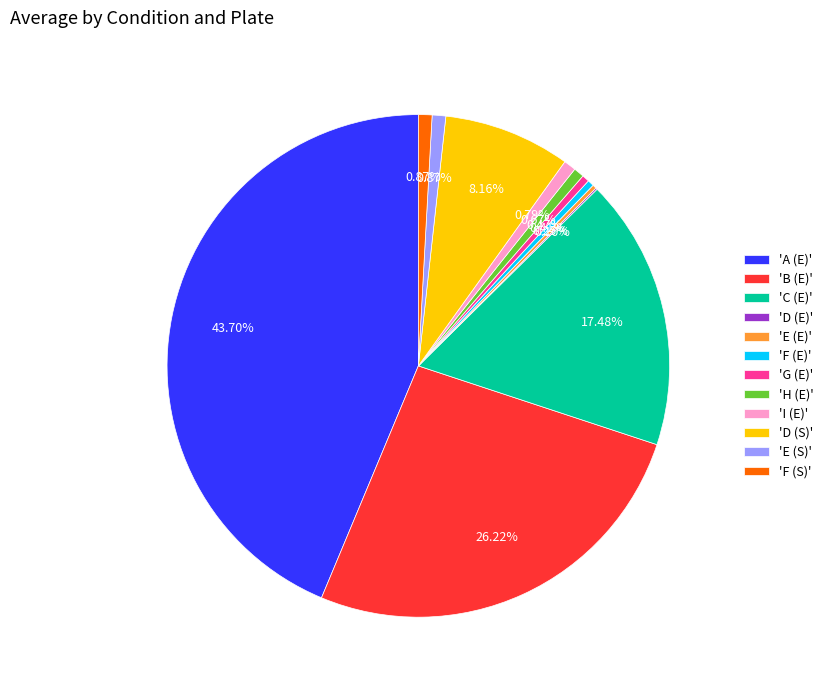

Between 'C (E)' and 'D (S)', which is larger?

'C (E)'